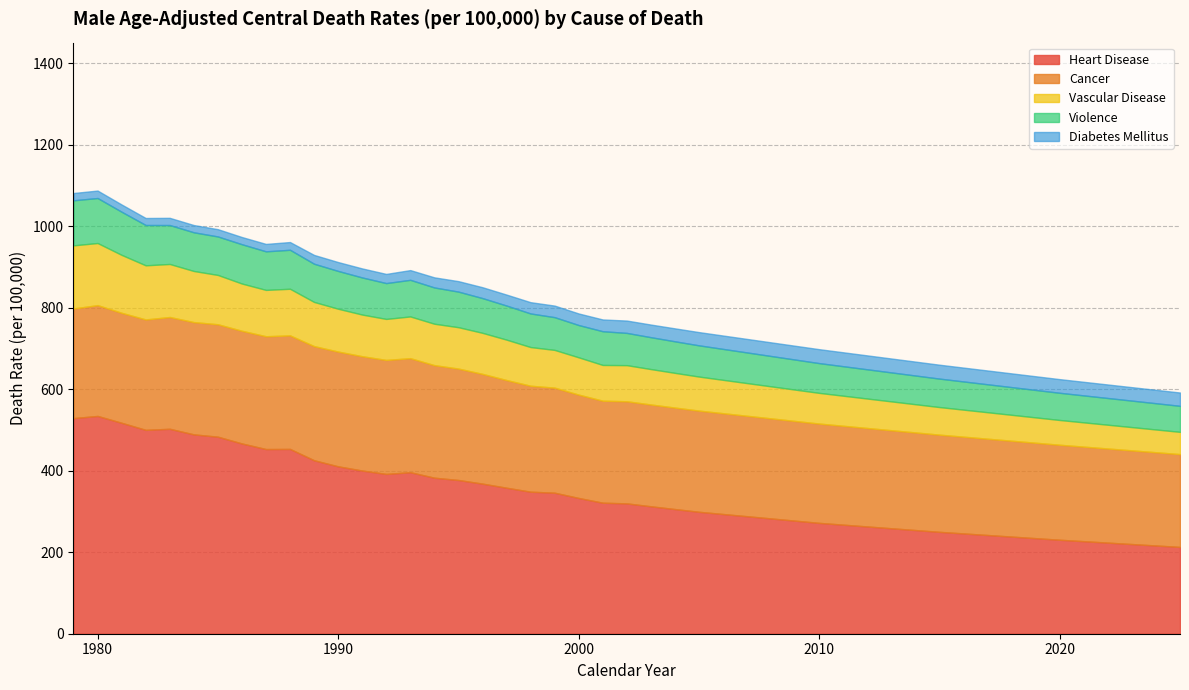

Where is Diabetes Mellitus nearest to the value 25?

1994